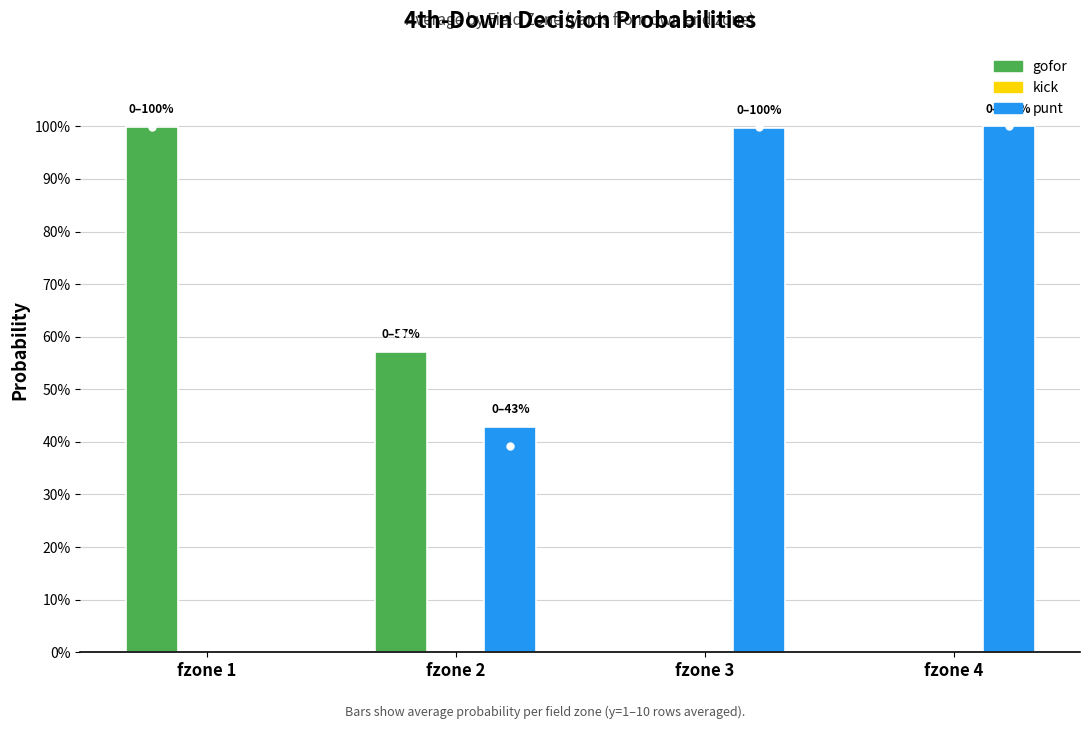

What is the sum of all punt values?

2.4